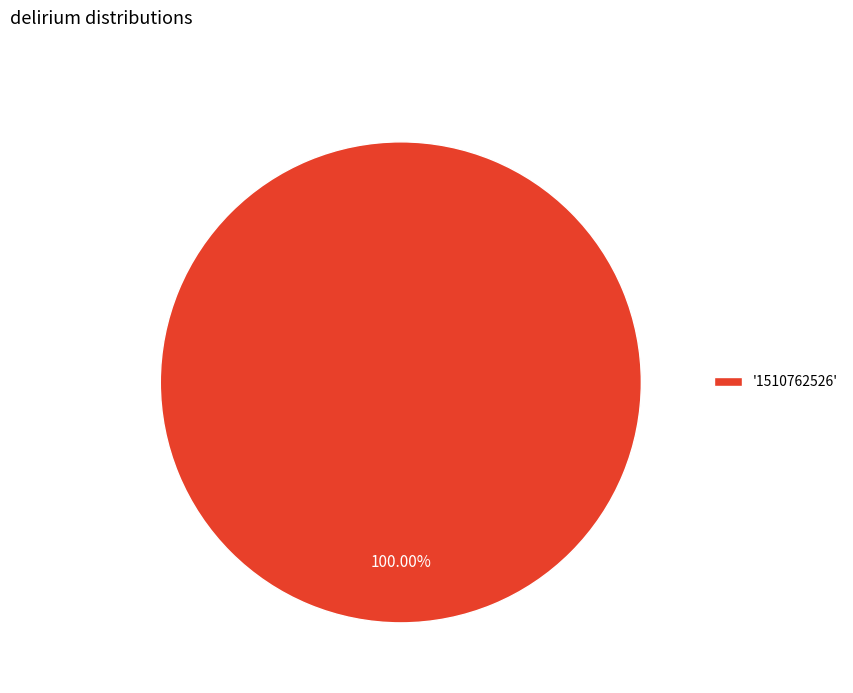

How many slices are in this pie chart?

1